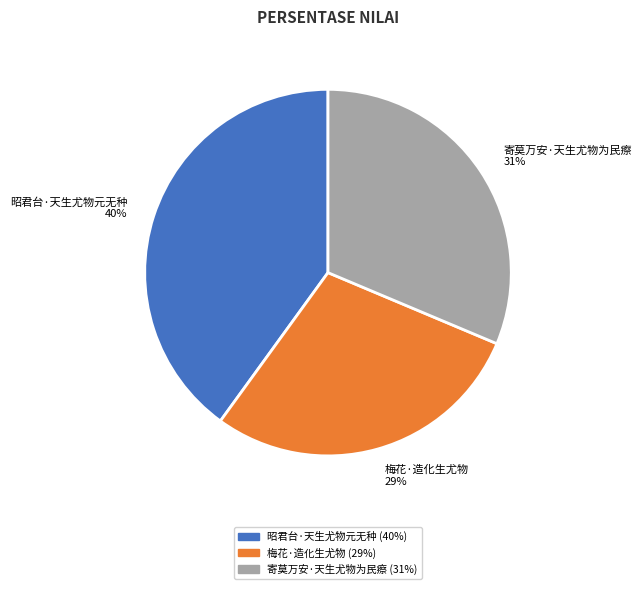

To the nearest percent, what percentage of the pie is 昭君台·天生尤物元无种?

40%